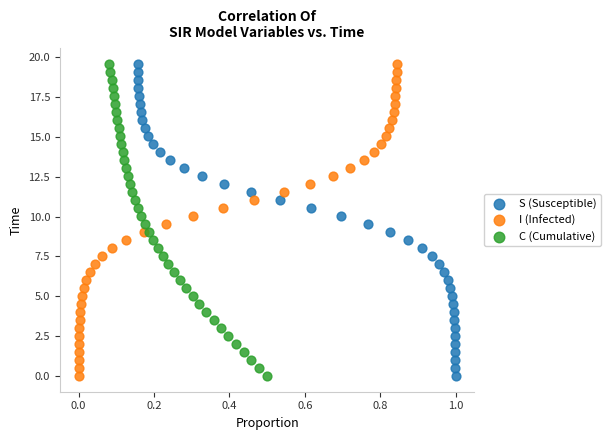

What are all the series names shown in the legend?

S (Susceptible), I (Infected), C (Cumulative)